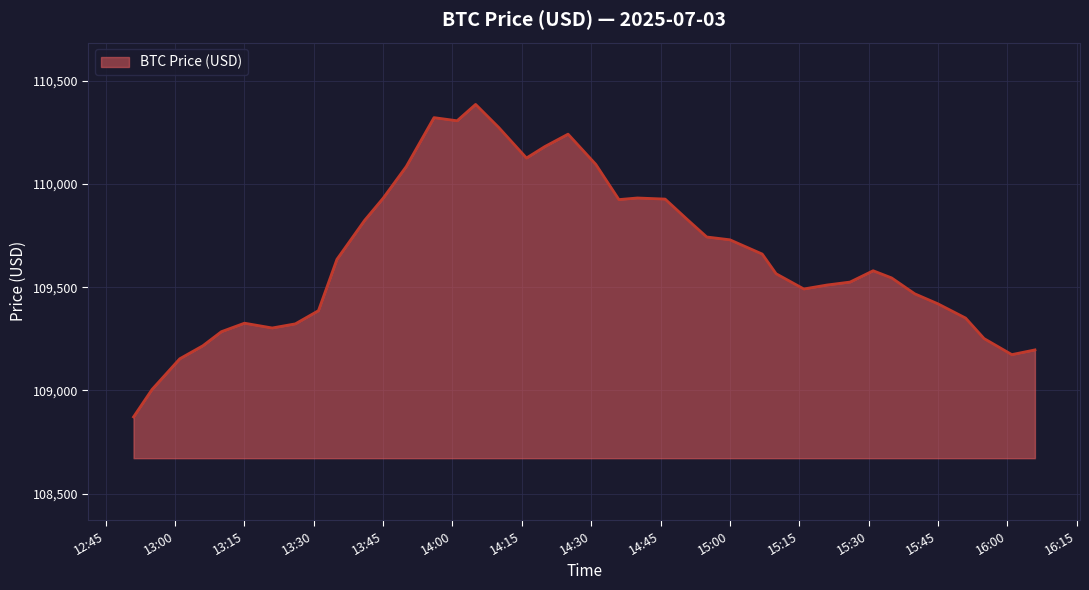

What is the difference between the maximum and minimum values?

1514.8